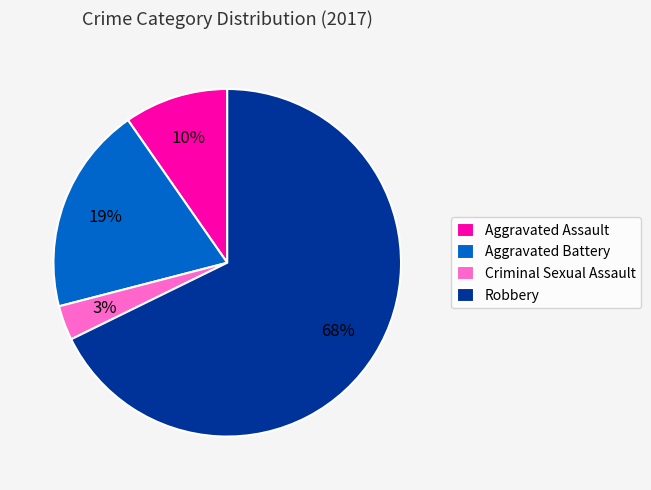

How many segments does this pie chart have?

4